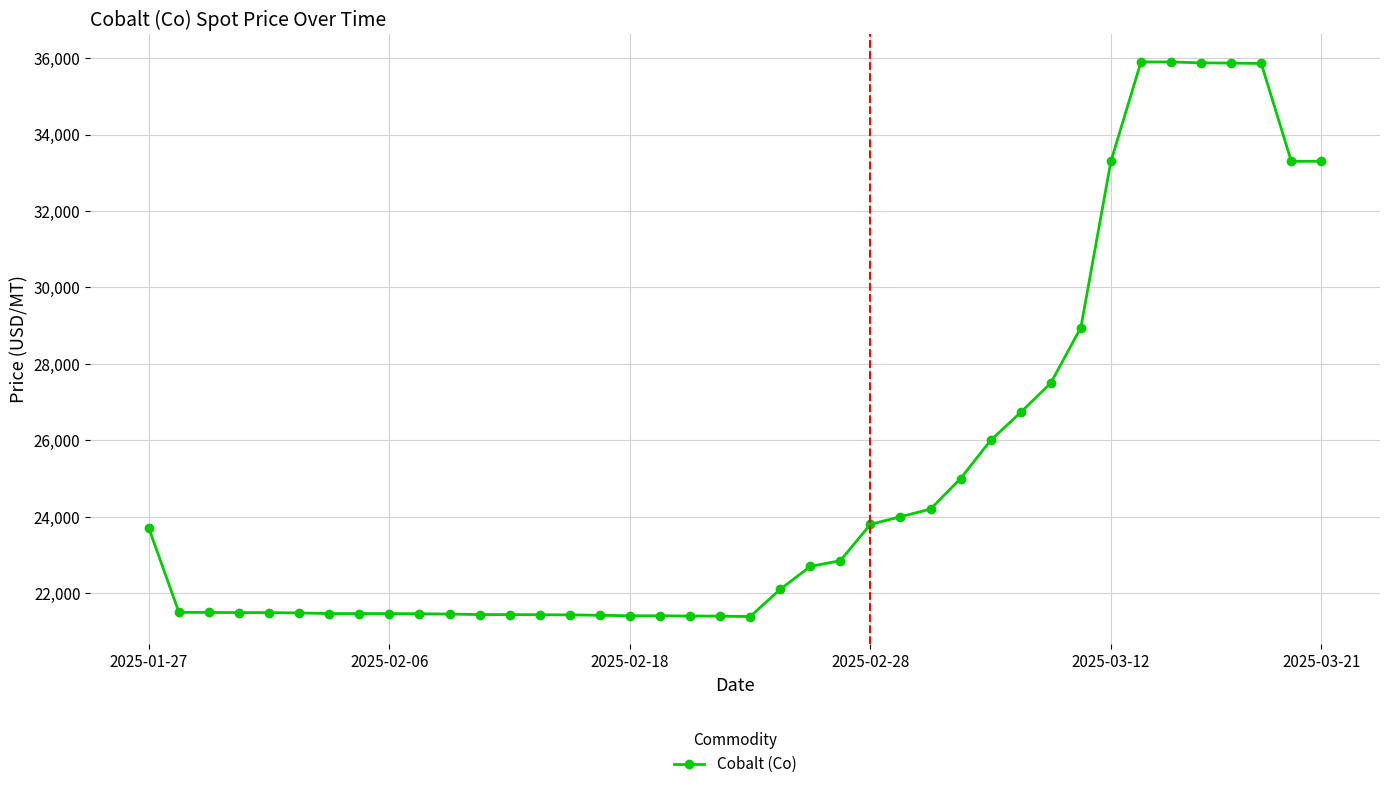

What is the minimum value shown in the chart?

21388.0